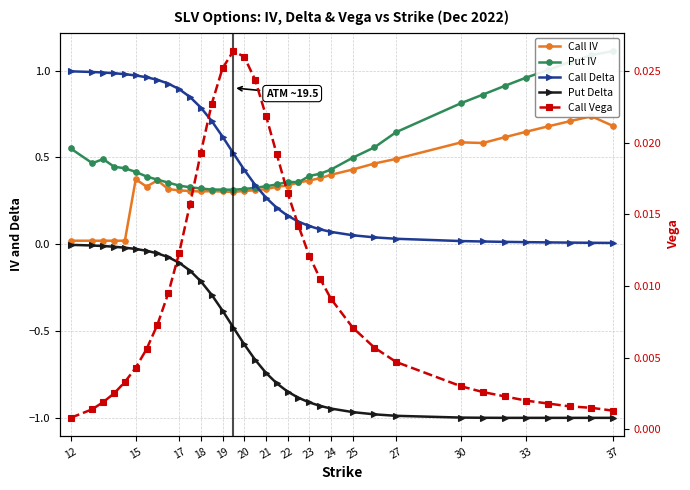

What is the maximum value for Put IV?

1.1